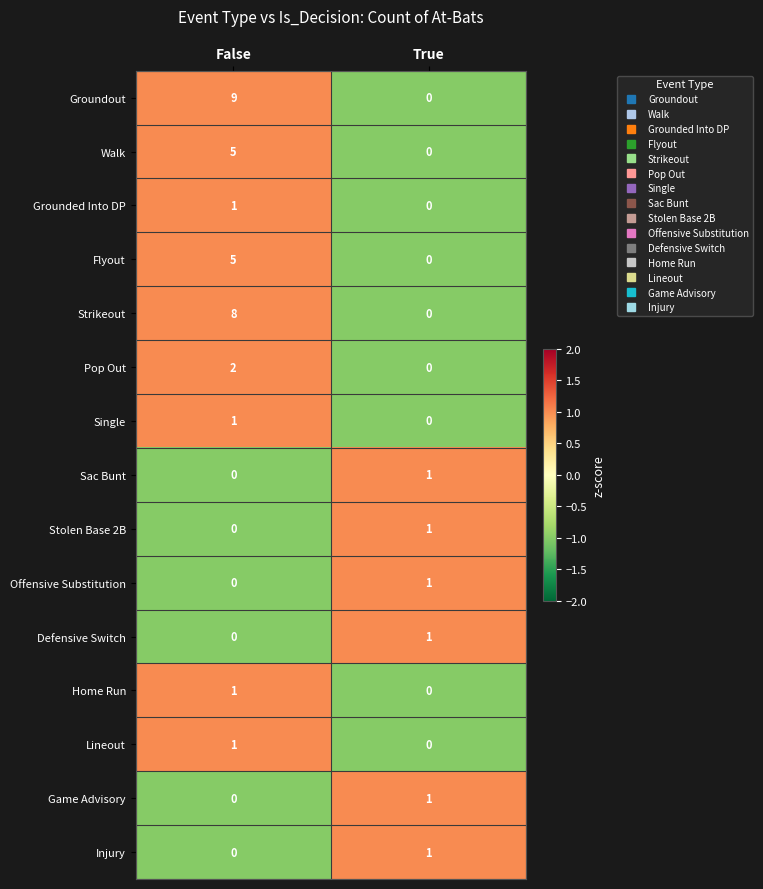

Which category has the highest value in the Flyout series?

False